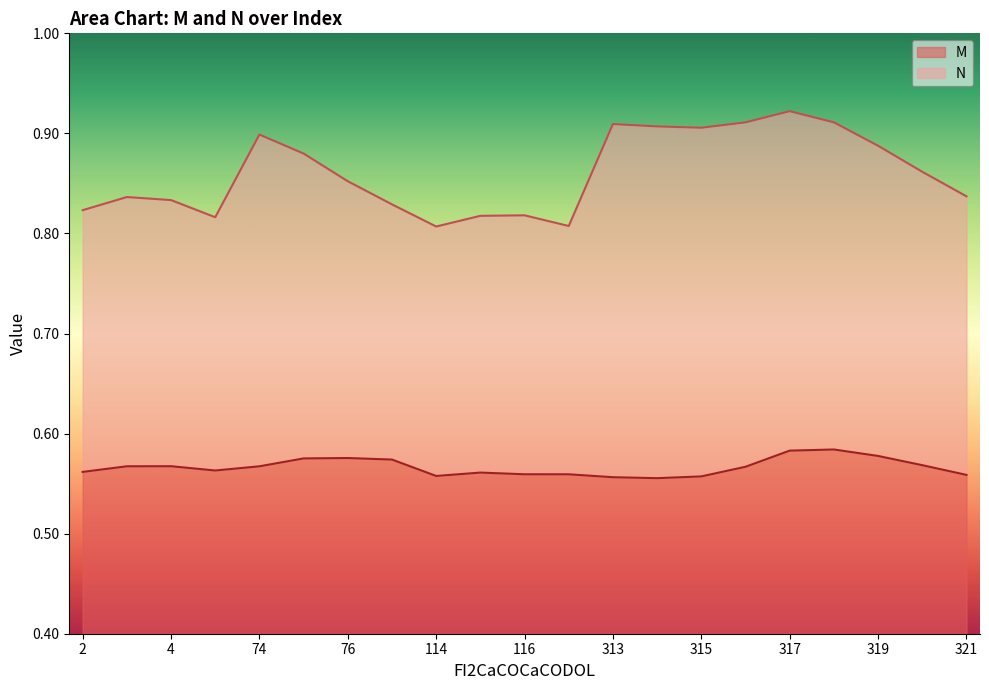

At how many categories does at least one series exceed 0?

21